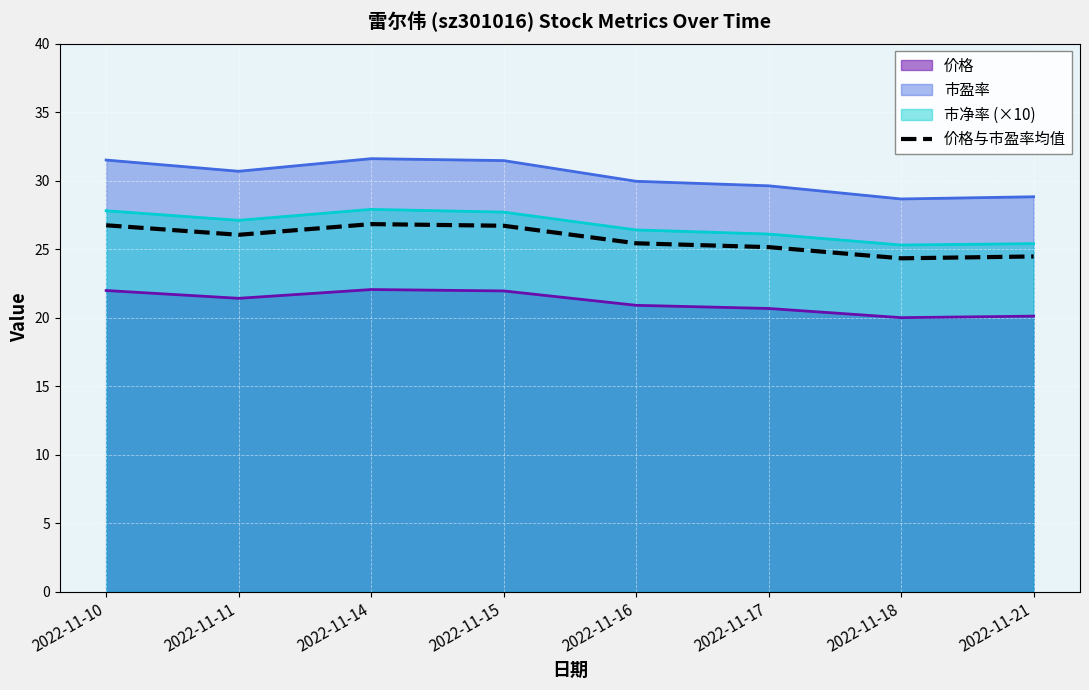

How many values exceed 26?

4